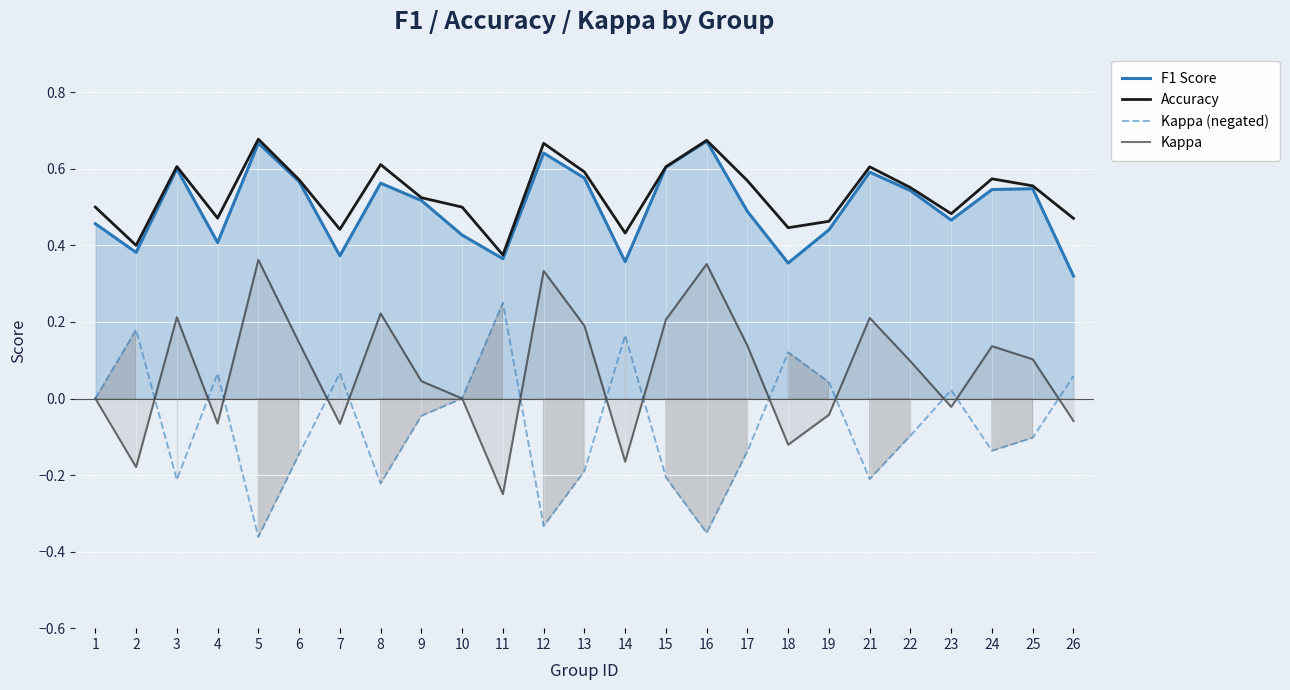

Rank the categories by F1 Score value from lowest to highest.

26, 18, 14, 11, 7, 2, 4, 10, 19, 1, 23, 17, 9, 22, 24, 25, 8, 6, 13, 21, 3, 15, 12, 5, 16